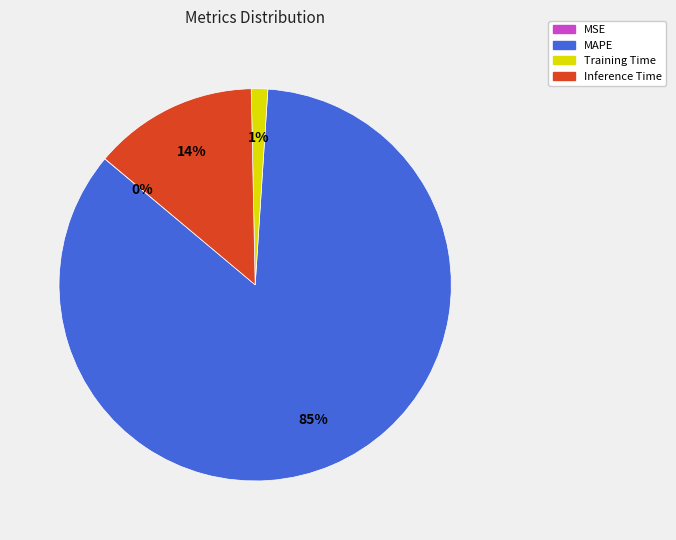

Is MAPE the majority of the pie?

Yes